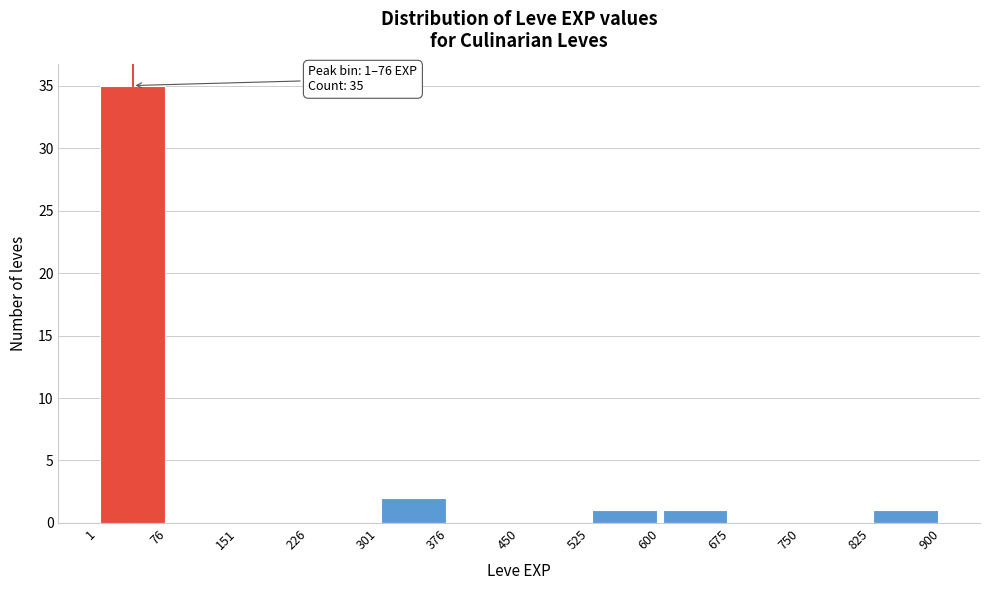

Over which range of the x-axis is the bar tallest?

1 to 76